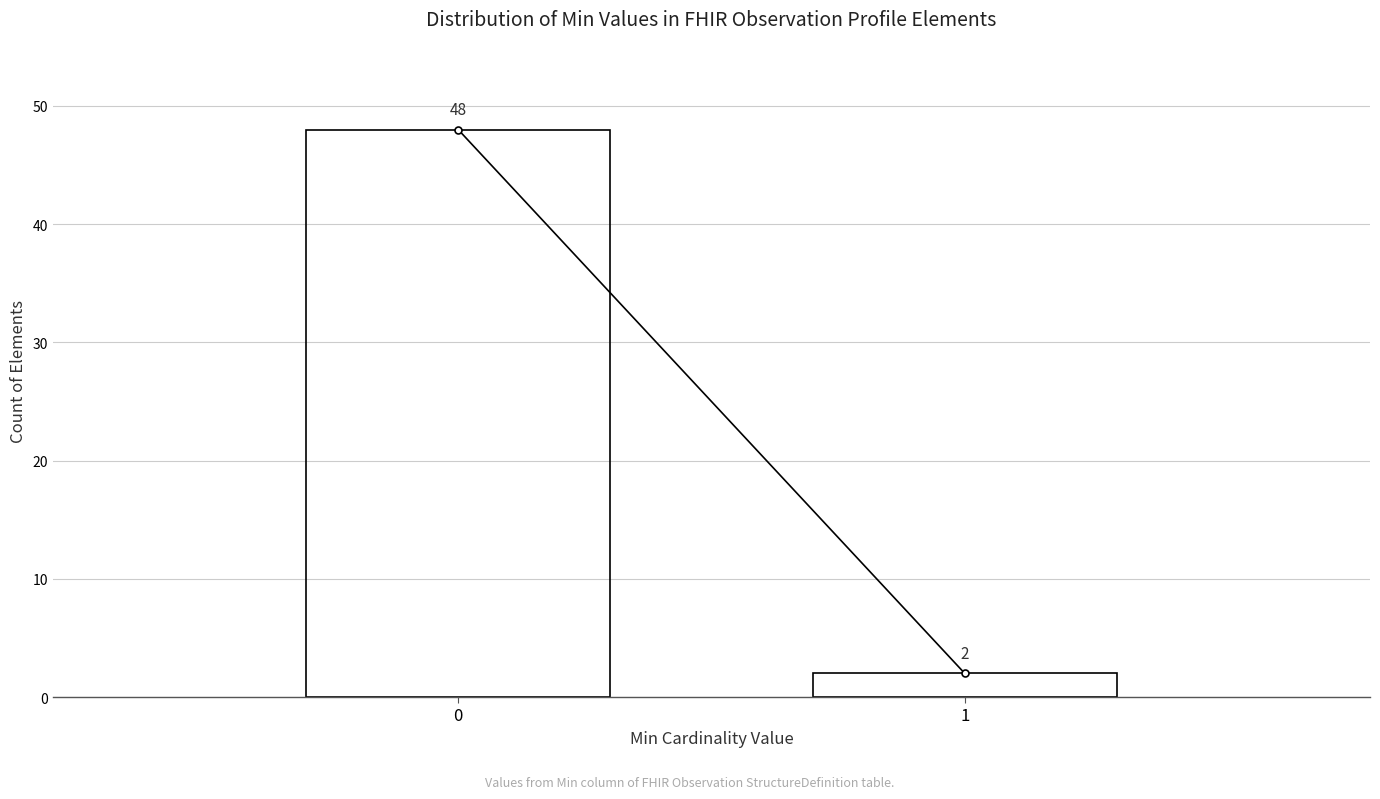

Reading left to right, what are all the values shown in this chart?

0=48	1=2